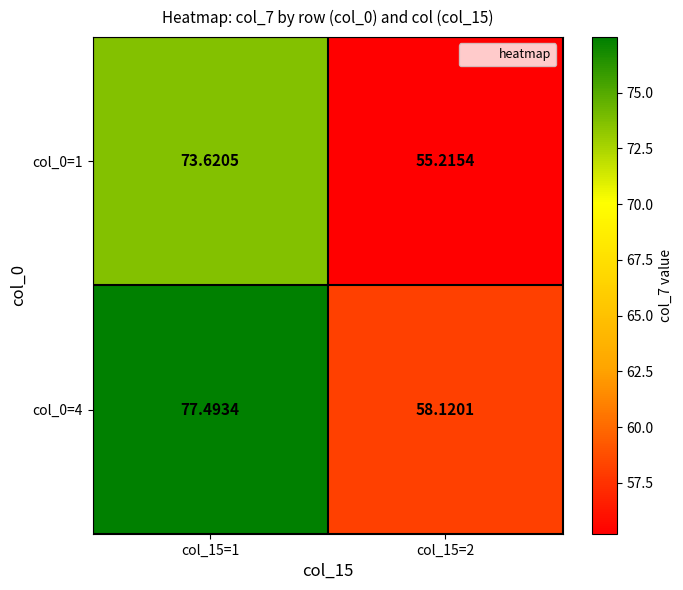

Is the value of col_0=1 at col_15=2 greater than the value of col_0=4 at col_15=2?

No